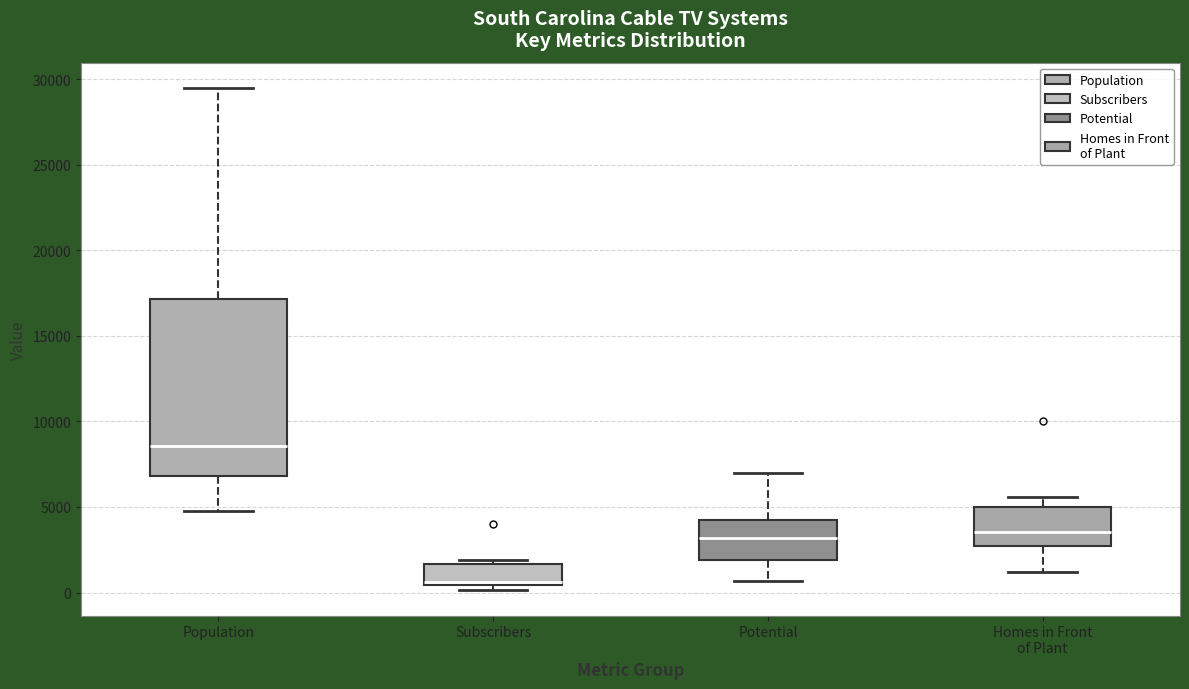

Which box is the tallest, from its lower edge to its upper edge?

Population